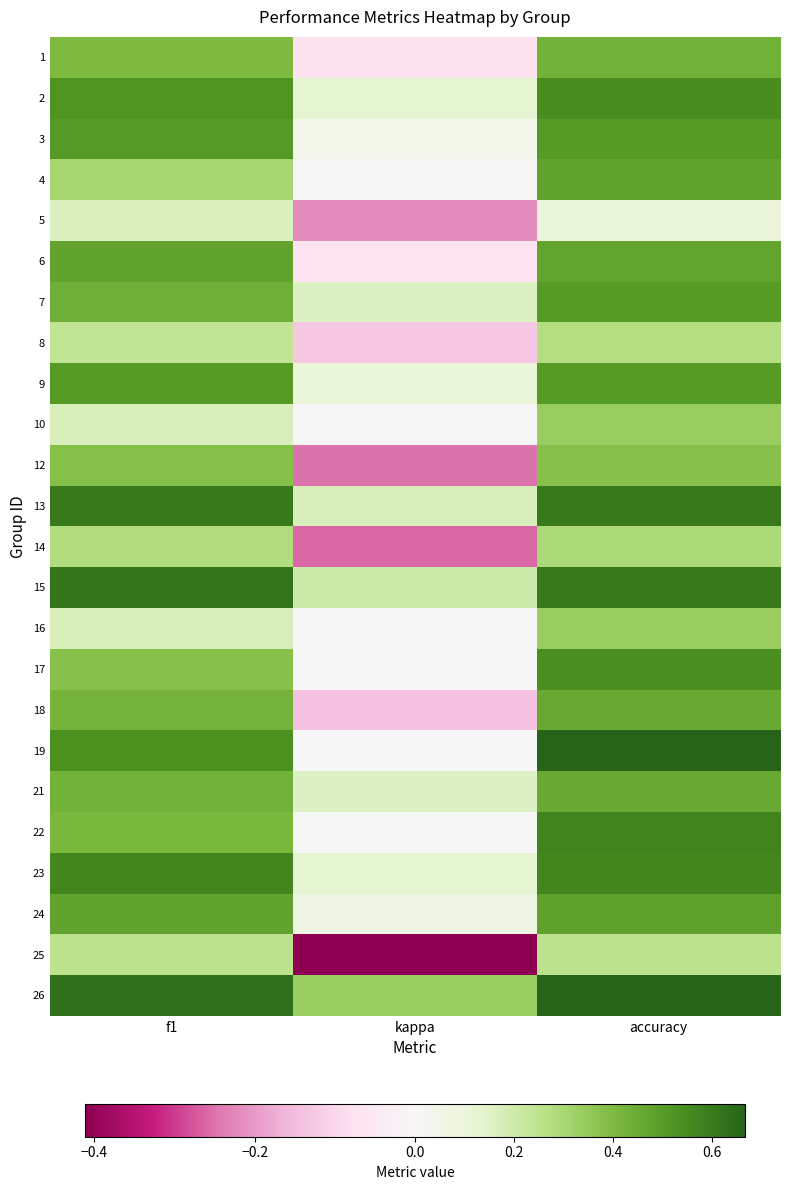

Between f1 and accuracy, which is larger?

accuracy